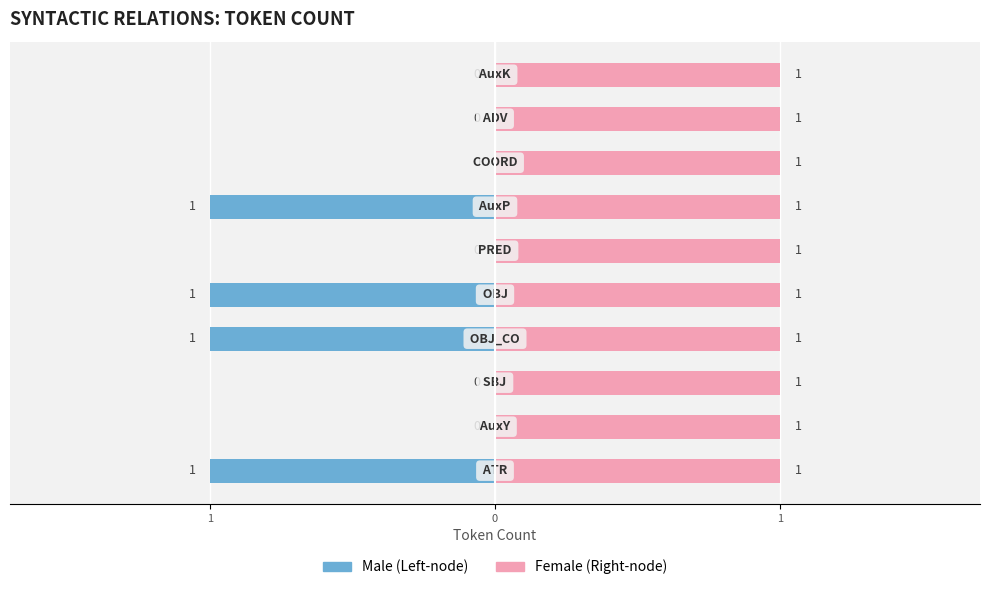

Which series has the largest range (max minus min)?

Male